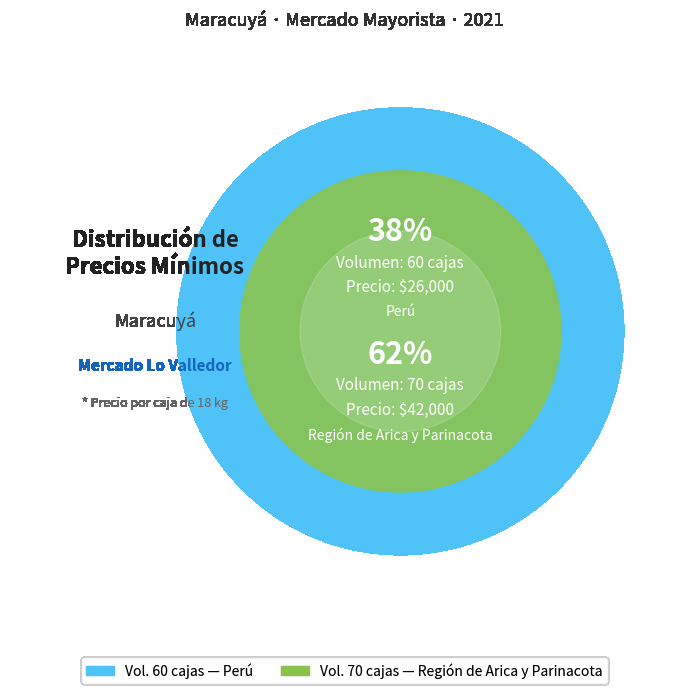

What is the largest slice in the pie chart?

70